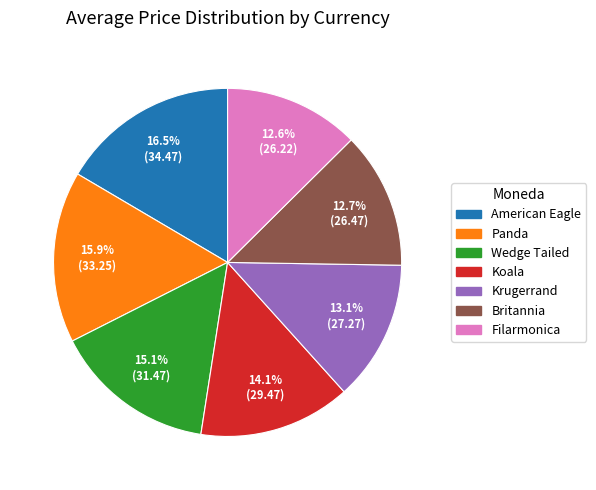

Approximately how many times larger is the value at American Eagle compared to Panda?

1.0